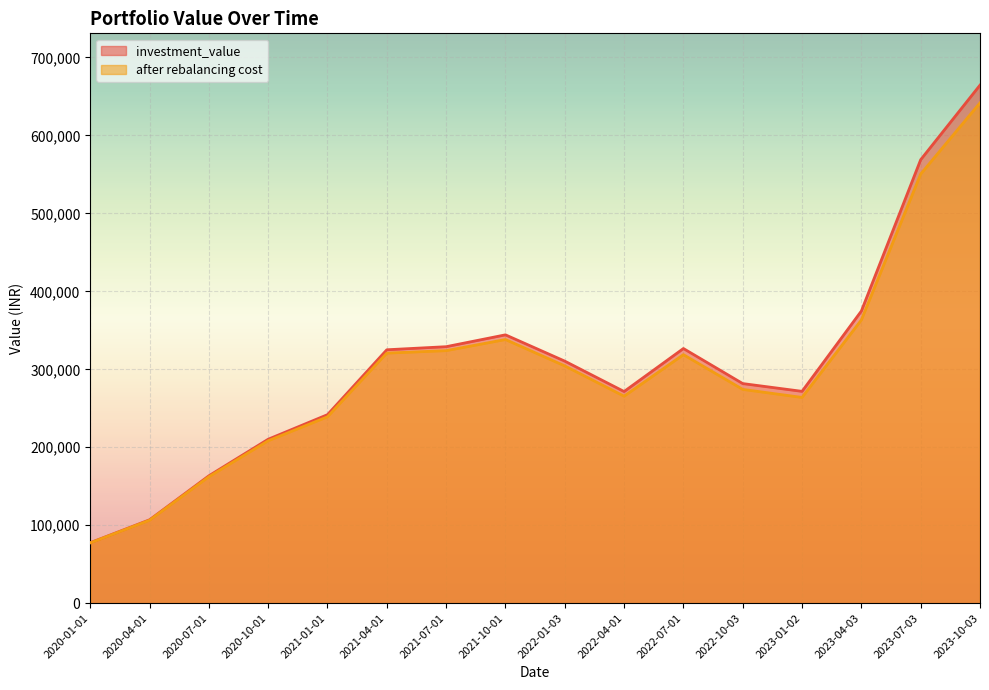

Between 2020-01-01 and 2020-10-01, which series saw the biggest shift?

investment_value